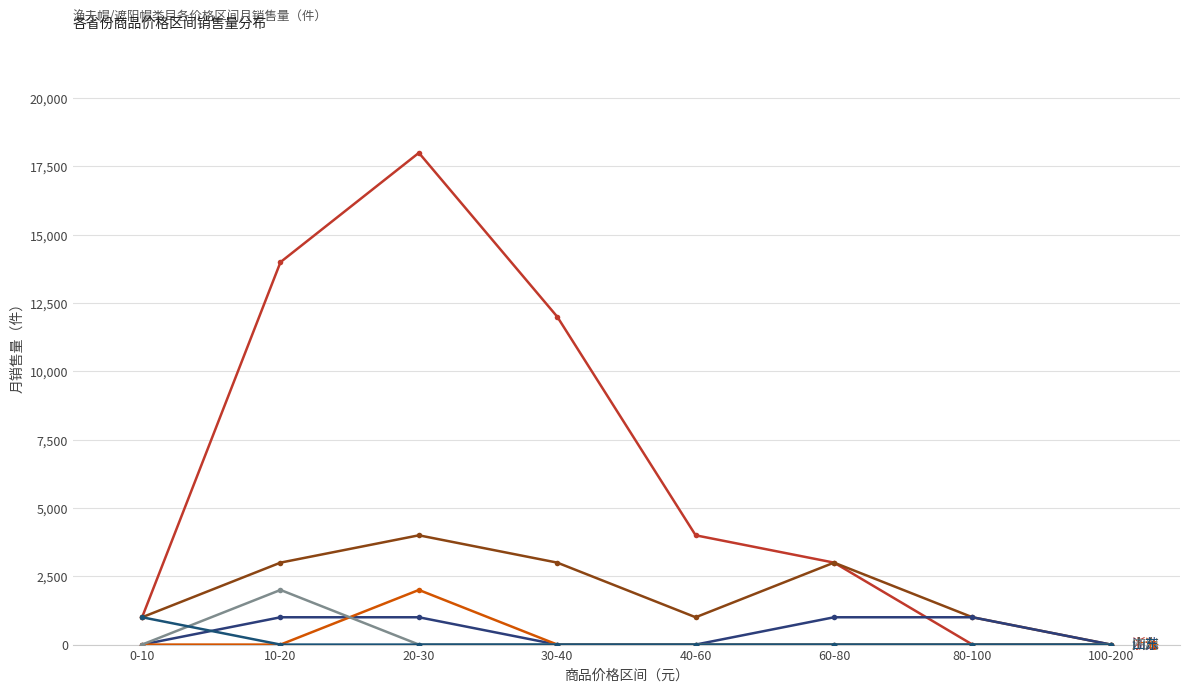

Reading left to right, list all the values displayed in this chart.

浙江: 1000	14000	18000	12000	4000	3000	0	0
广东: 1000	3000	4000	3000	1000	3000	1000	0
江苏: 0	1000	1000	0	0	1000	1000	0
上海: 0	0	2000	0	0	0	0	0
四川: 0	2000	0	0	0	0	0	0
山东: 1000	0	0	0	0	0	0	0